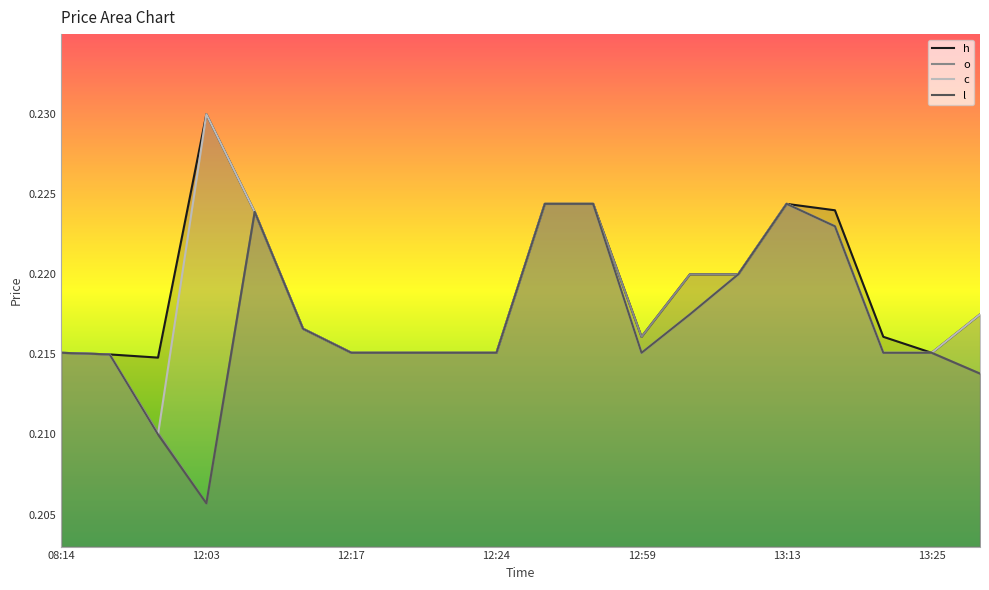

What is the approximate value of c at 13:13?

0.2